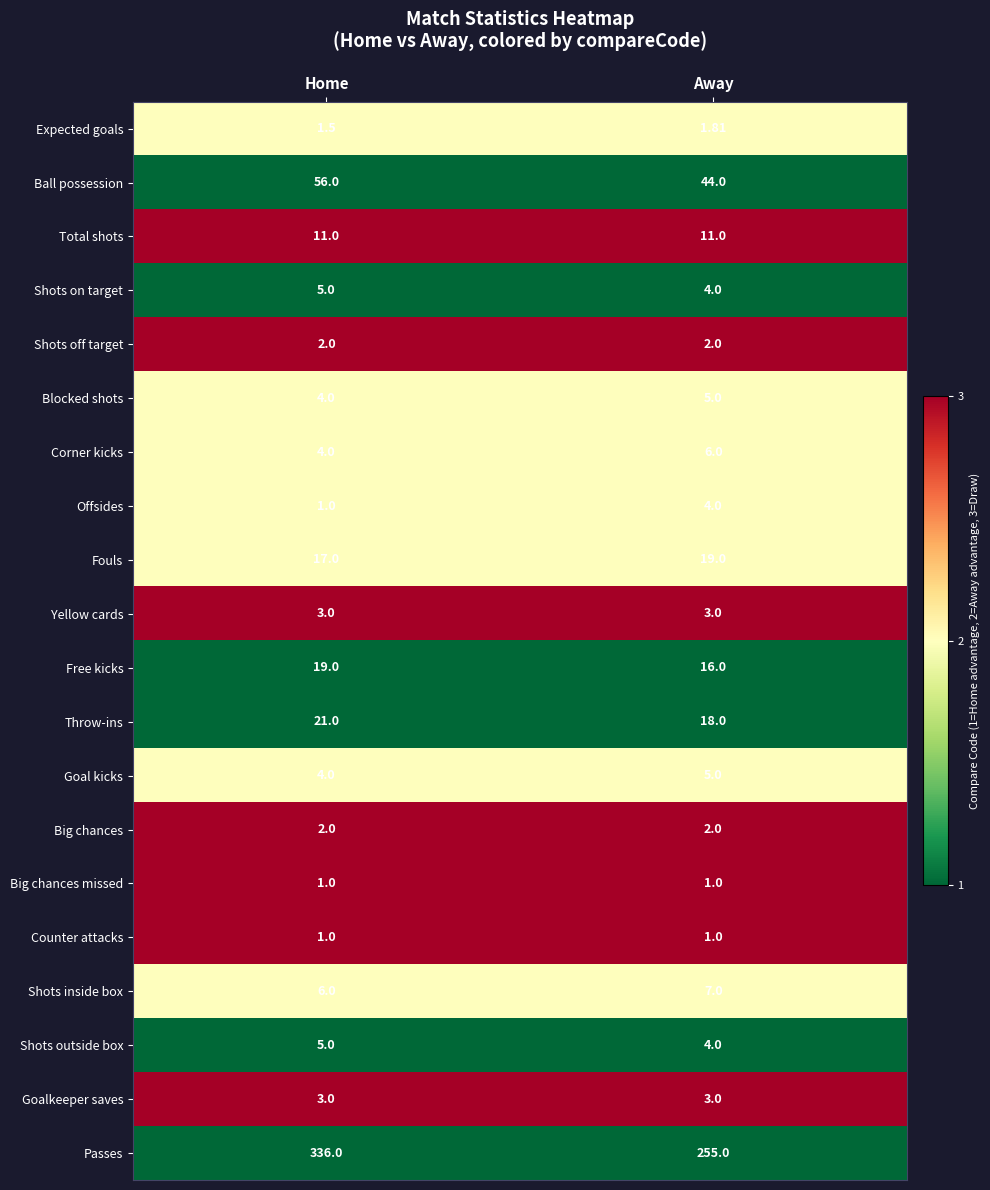

Which series has the widest spread of values?

Passes